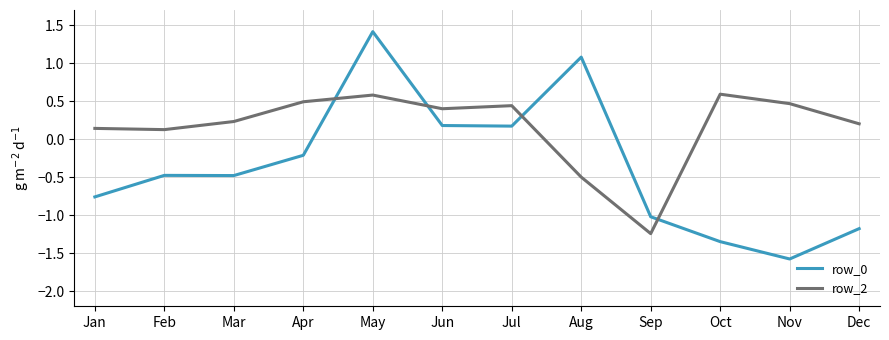

What is the sum of all row_0 values?

-4.2